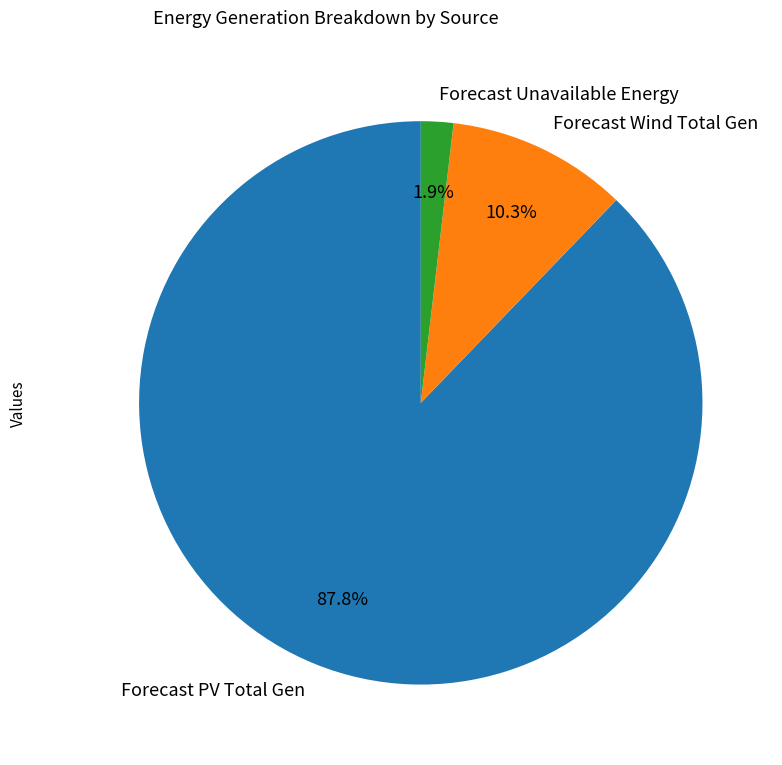

Does Forecast PV Total Gen represent more than half of the total?

Yes